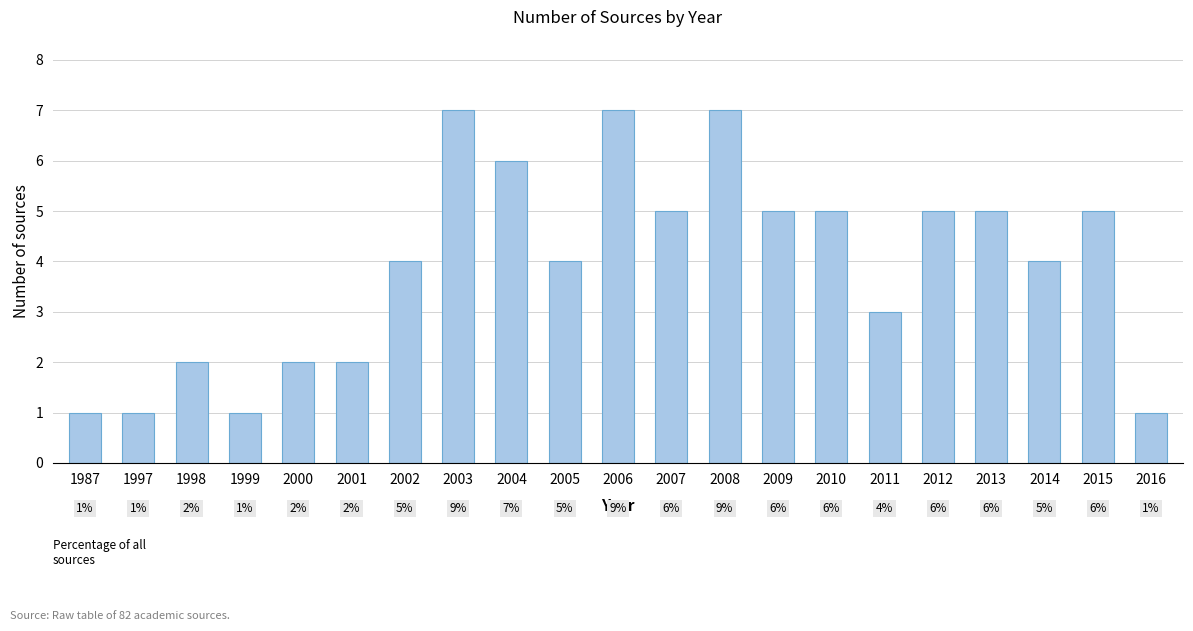

Is it true that the value at 2010 is 9?

False